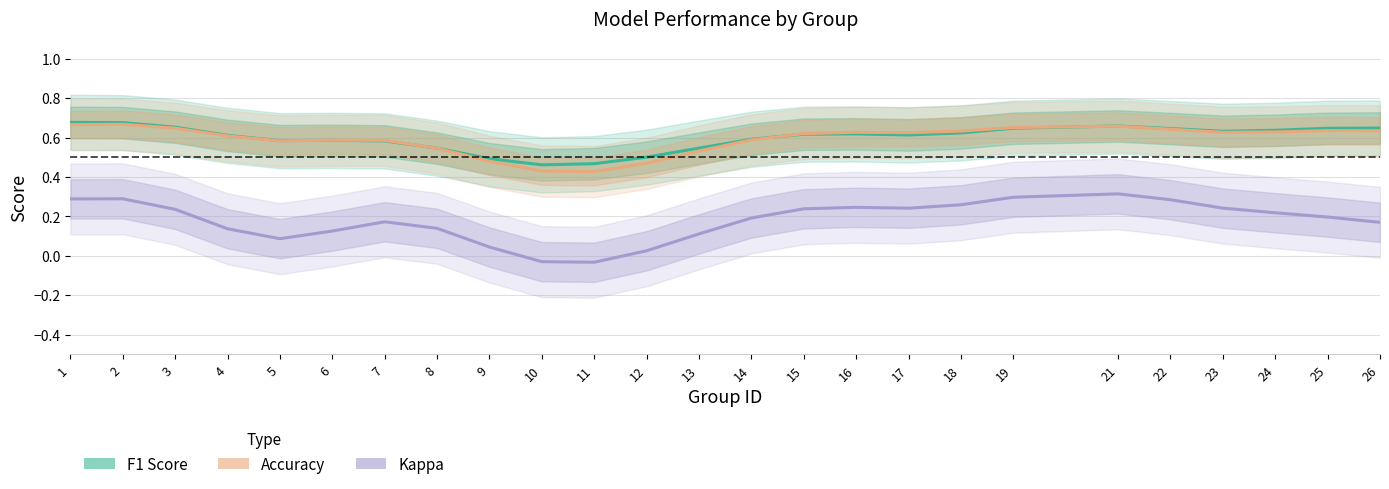

Which series has the largest range (max minus min)?

Kappa